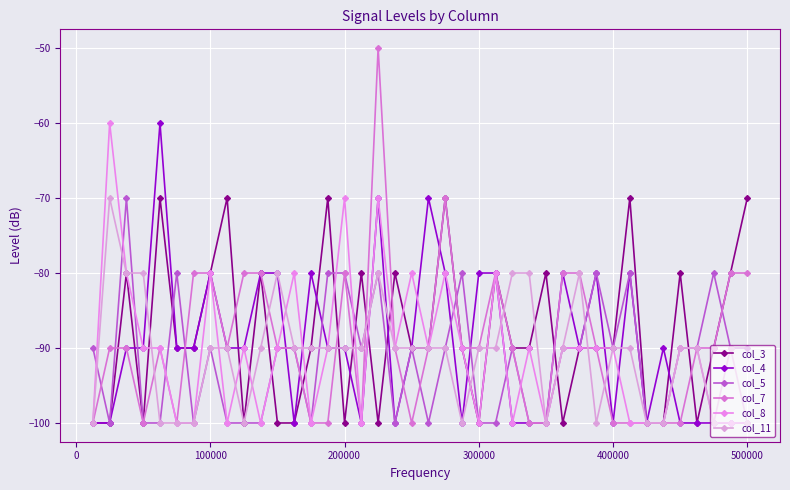

How many col_5 values are between -100 and -90?

31